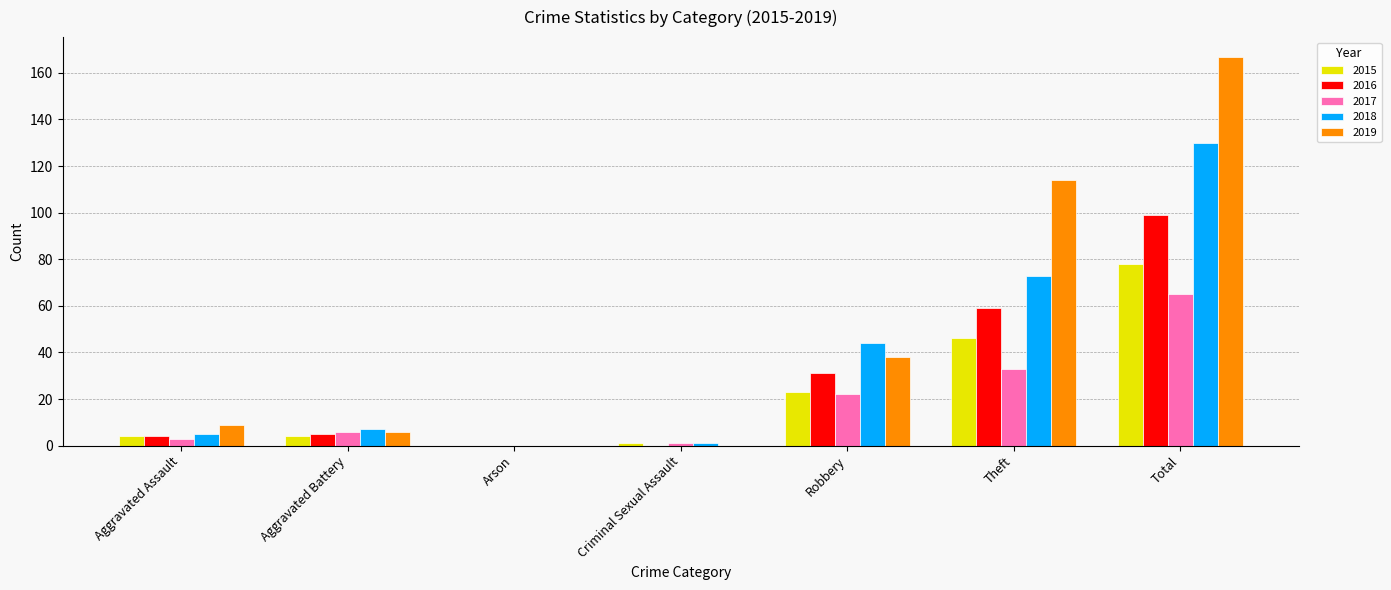

What is the total value across all series at Aggravated Assault?

25